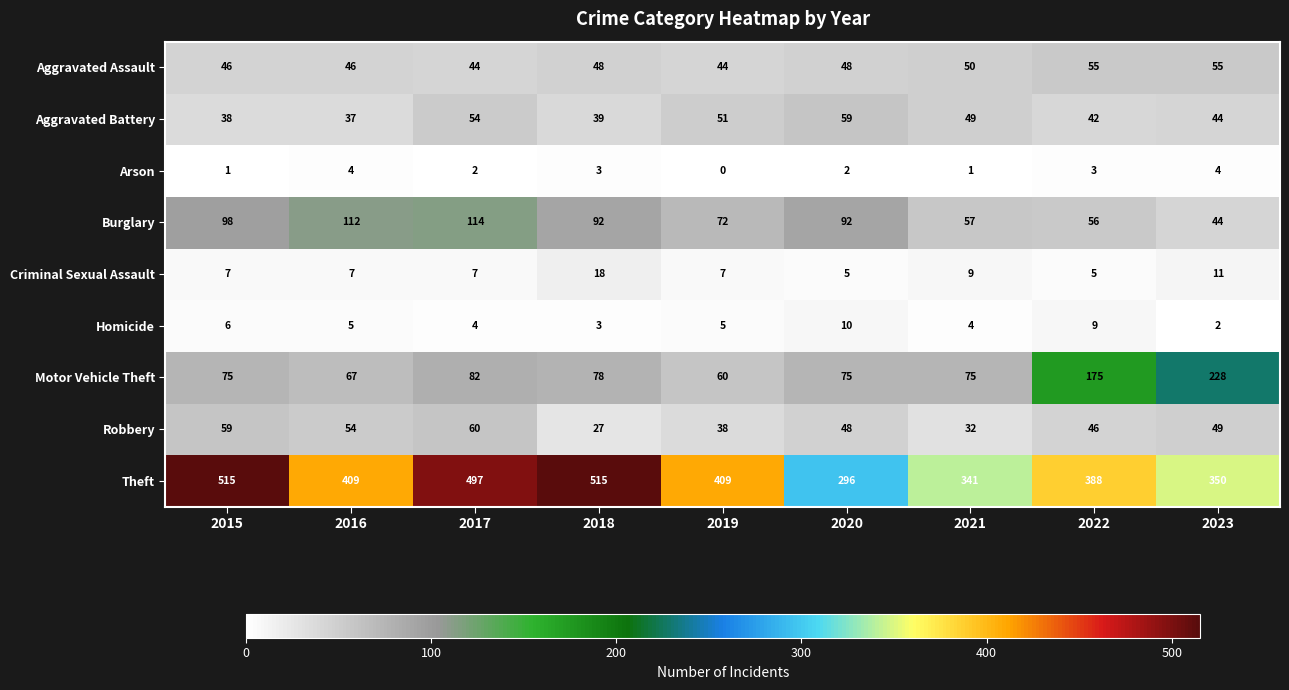

What is the lowest value of the Aggravated Battery series?

37